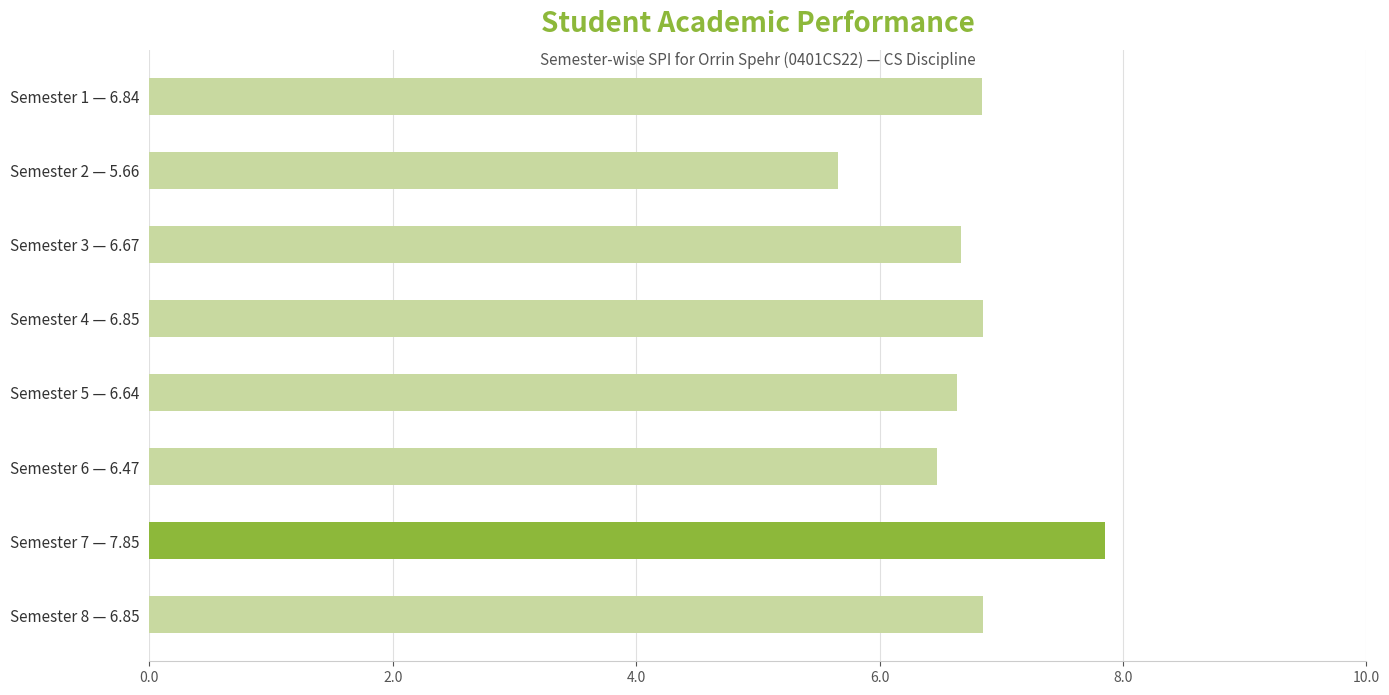

Are the bars grouped side by side (vs. stacked)?

No